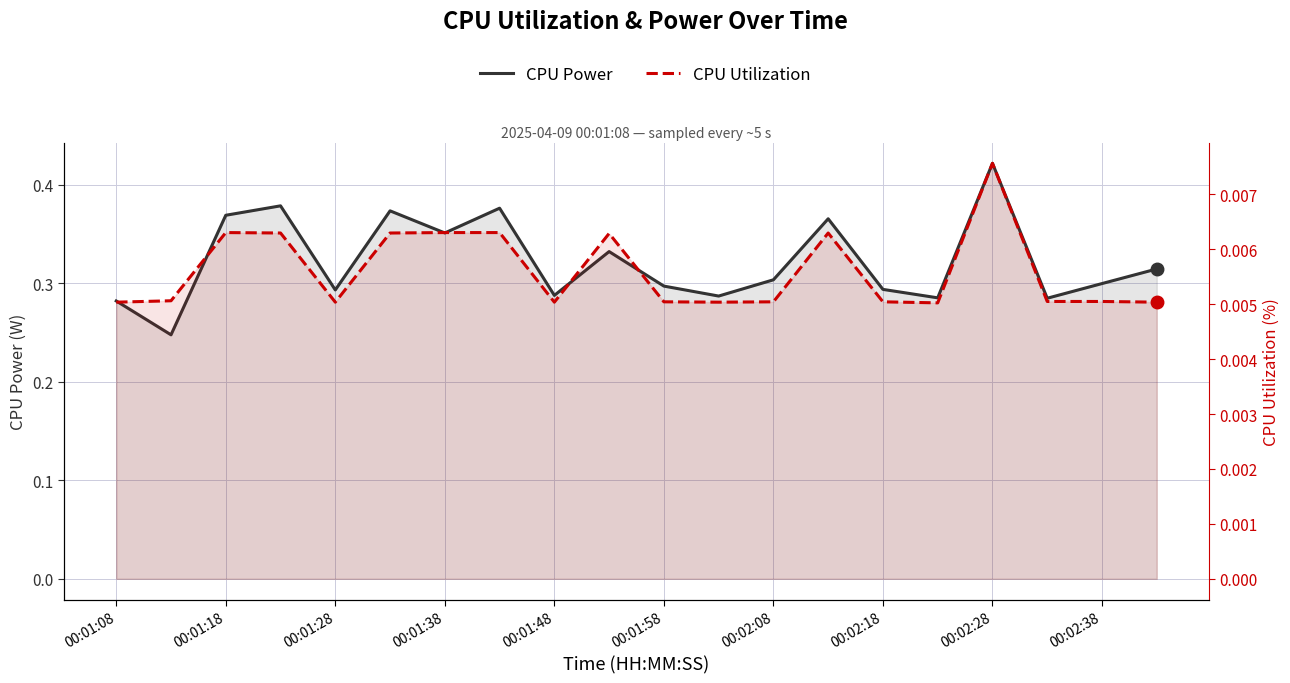

The CPU Power series shows 0.3 at 00:02:28. True or false?

False